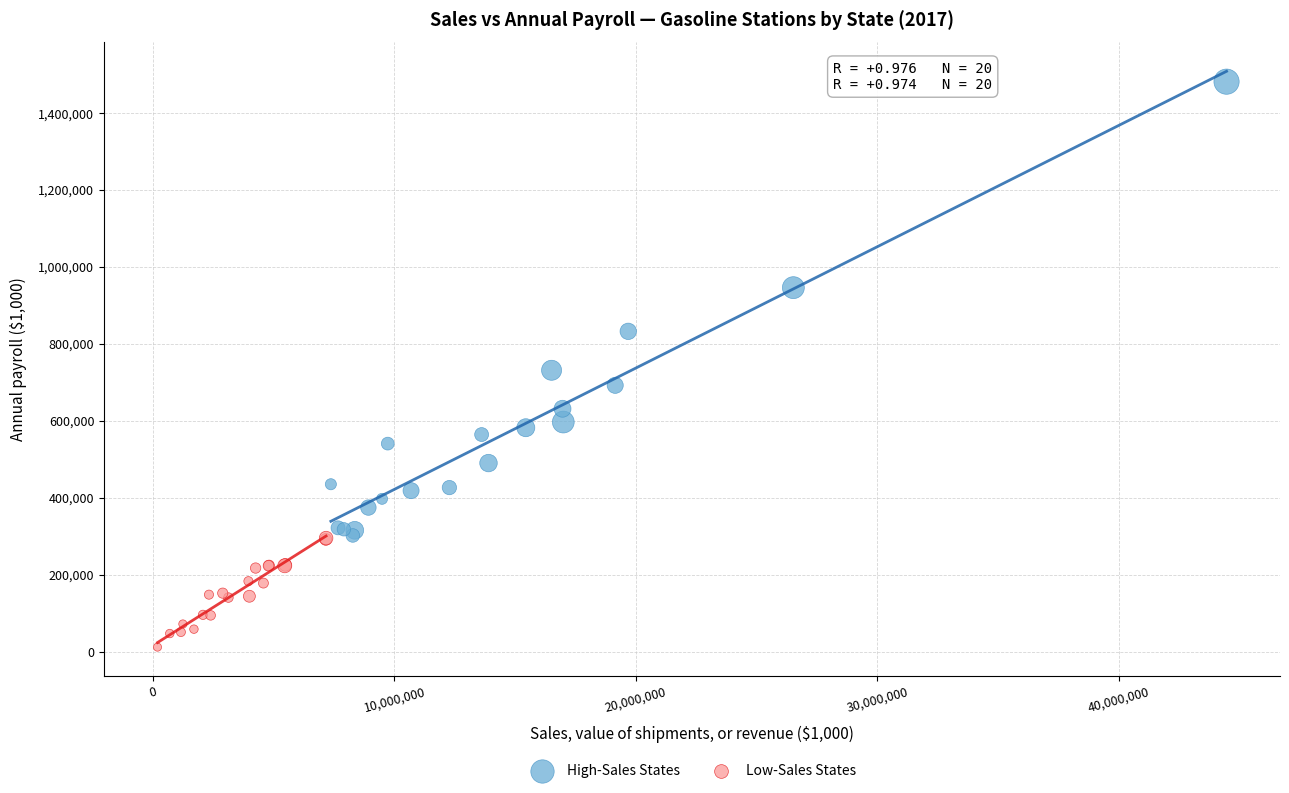

Which series reaches the maximum Y coordinate?

High-Sales States